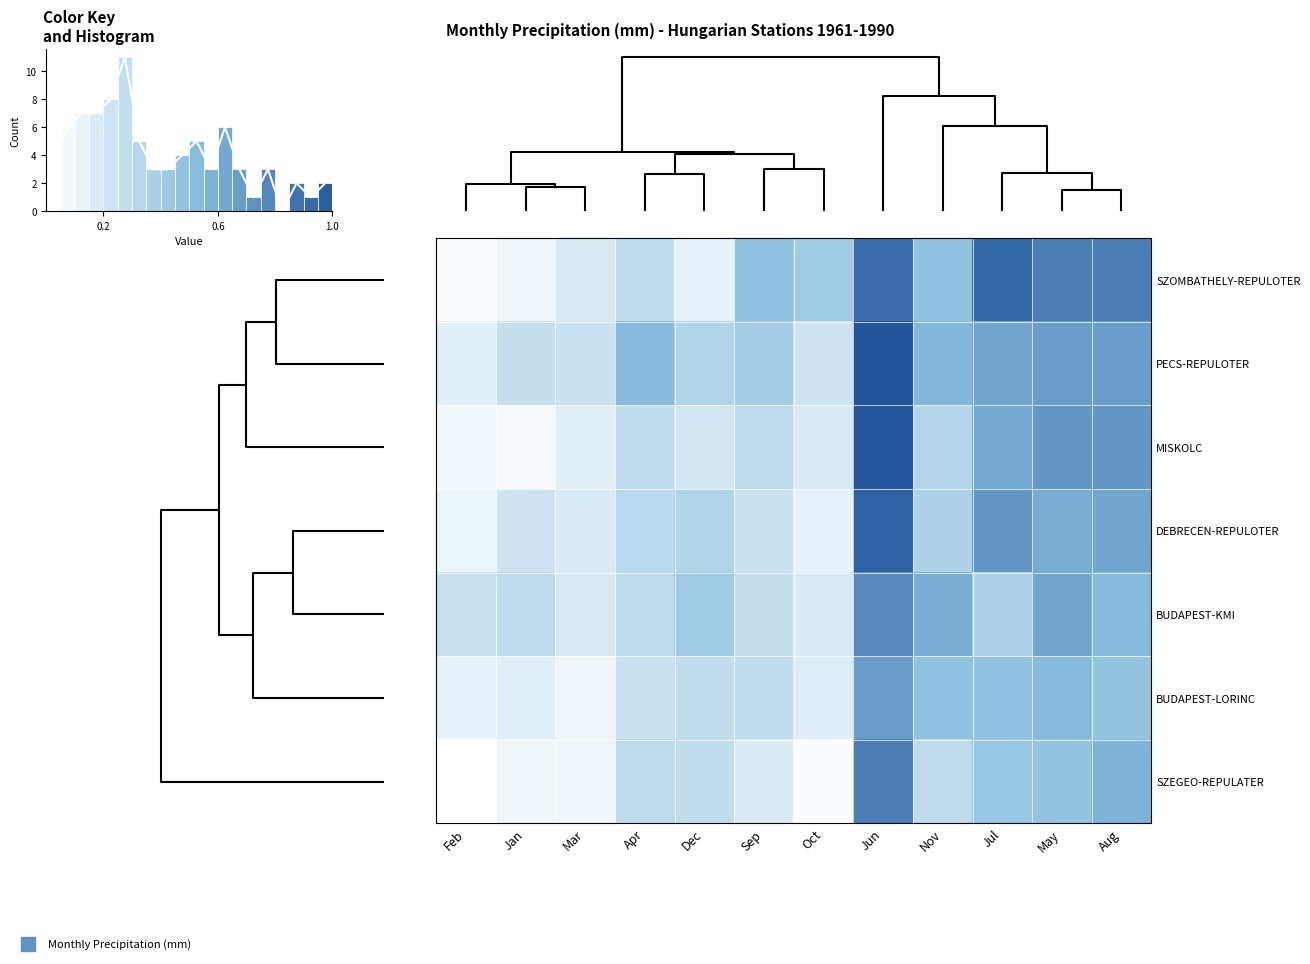

At how many categories does at least one series exceed 0?

12